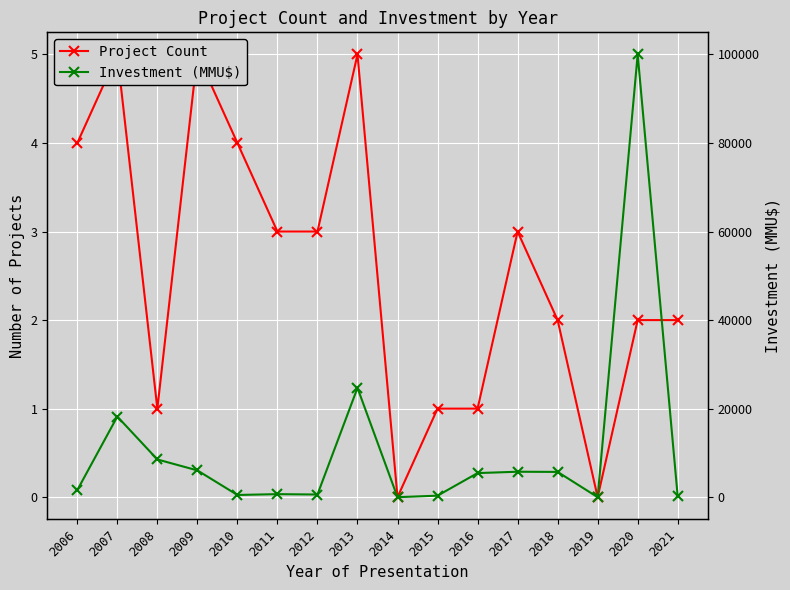

Which series has the largest range (max minus min)?

Investment (MMU$)